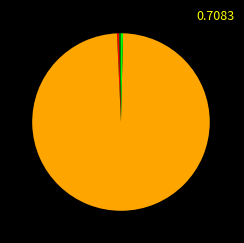

Is there any slice that represents more than half of the pie?

Yes